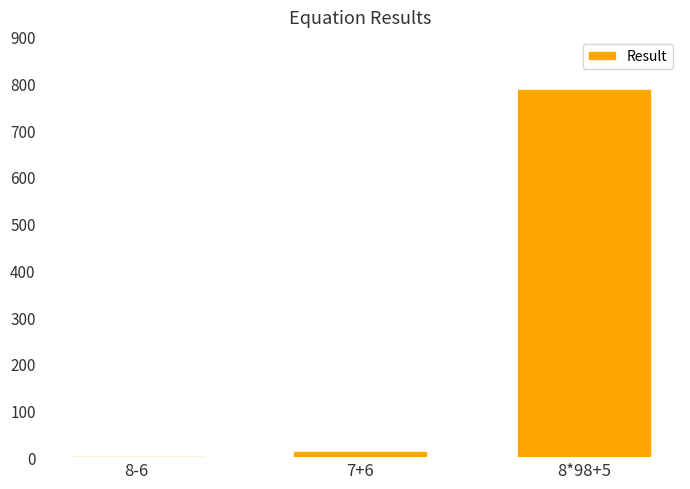

Where is the data nearest to the value 395?

7+6